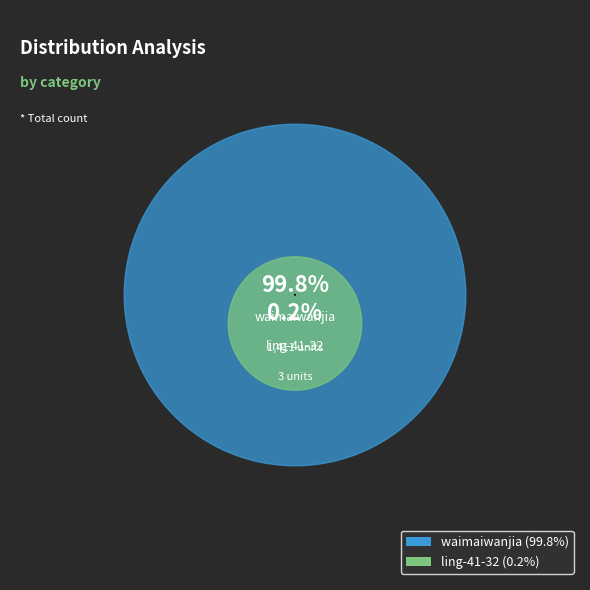

The waimaiwanjia slice represents 100% of the pie. True or false?

True